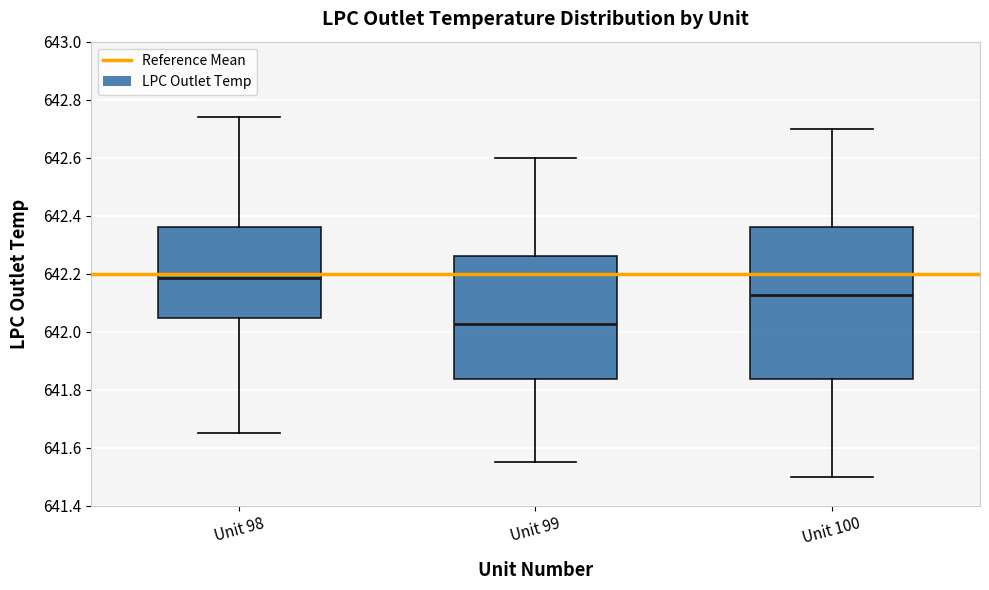

Reading left to right, transcribe this box plot: for each box, give where its median line is, the range the box spans, and where its two whiskers end, as read against the y-axis. The values are not printed on the chart, so give them approximately, as read against the axis.

Unit 98: median 642.18, box 642.04 to 642.36, whiskers 641.66 to 642.74
Unit 99: median 642.02, box 641.84 to 642.26, whiskers 641.56 to 642.60
Unit 100: median 642.12, box 641.84 to 642.36, whiskers 641.50 to 642.70